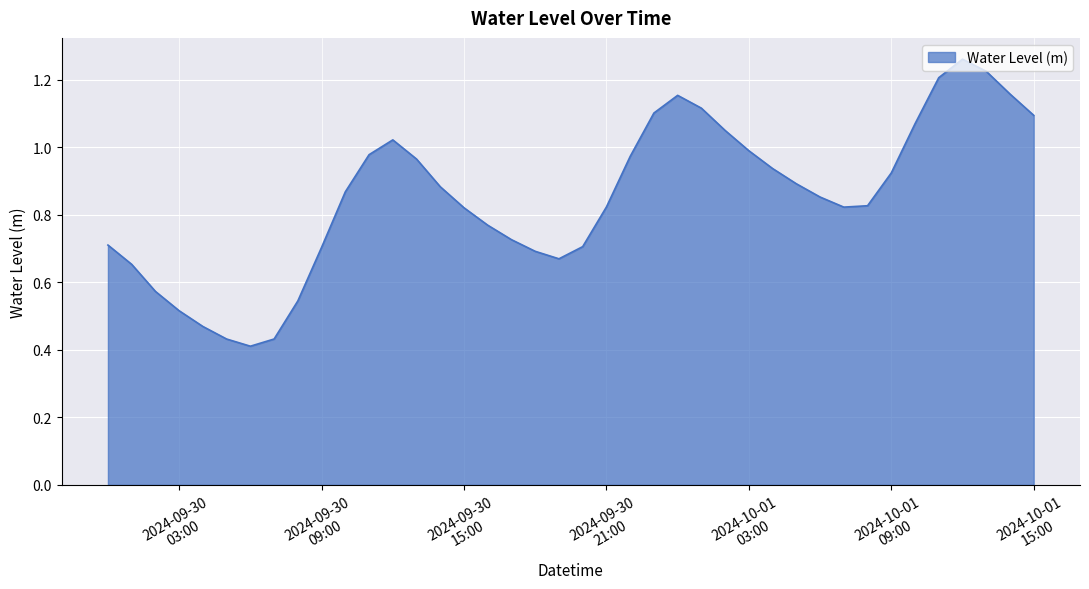

At which category does the chart reach its peak across all series?

2024-10-01 12:00:00